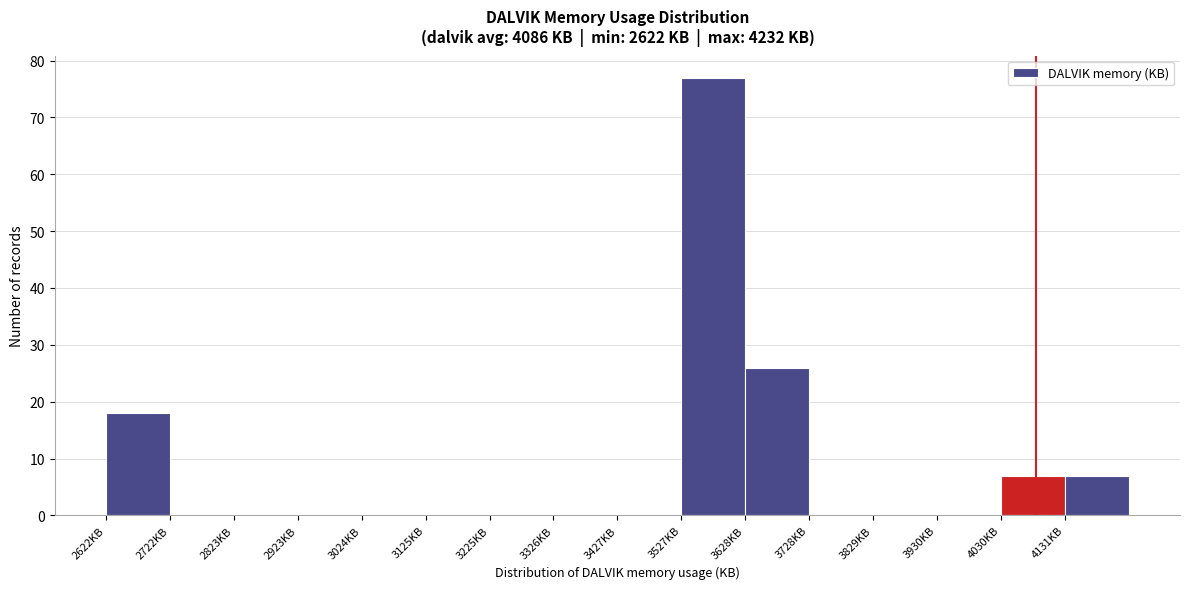

Over which range of the x-axis is the bar tallest?

3520 to 3620